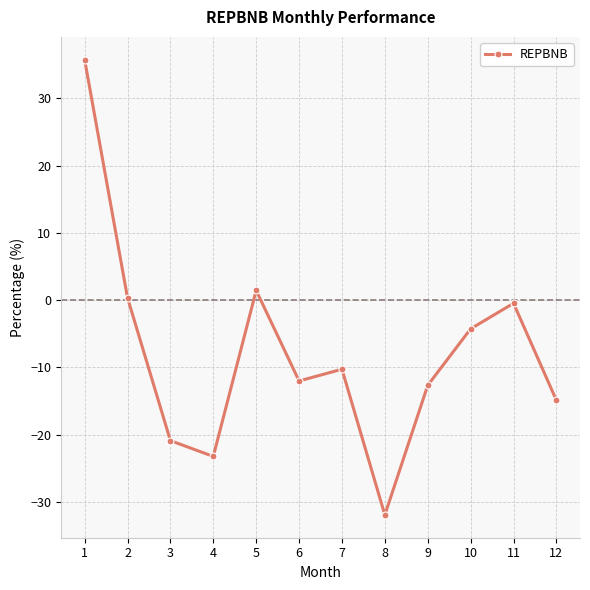

How many negative values are there?

9